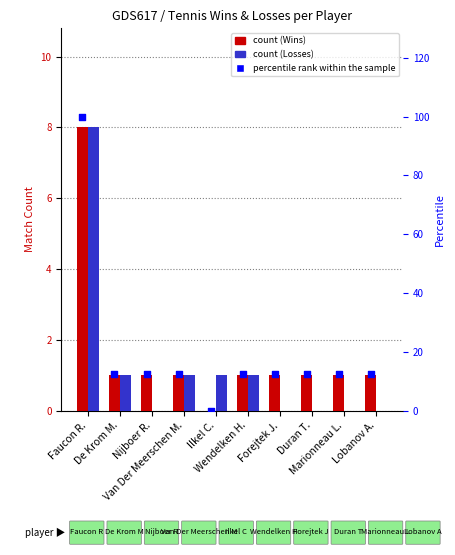

At how many categories does at least one series exceed 82?

1